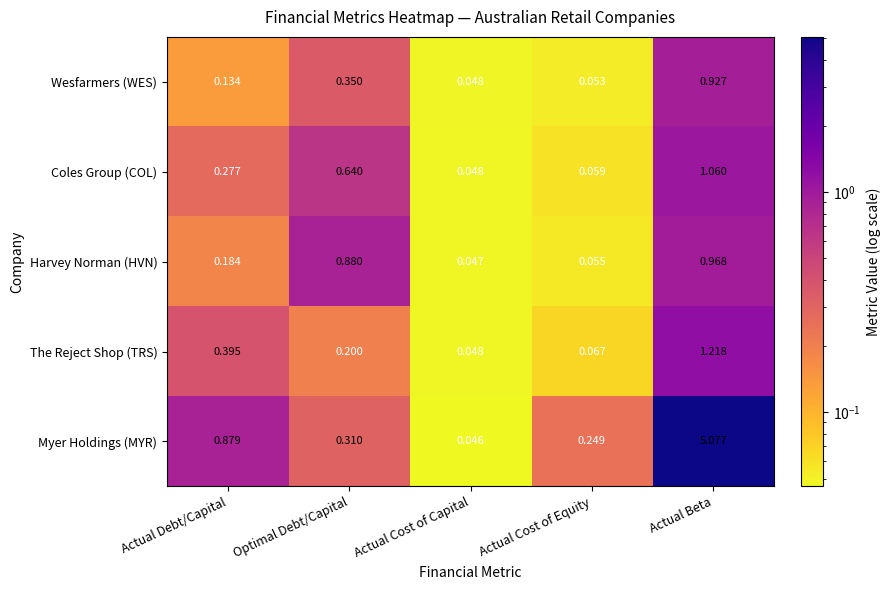

Which category has the highest value in the The Reject Shop (TRS) series?

Actual Beta